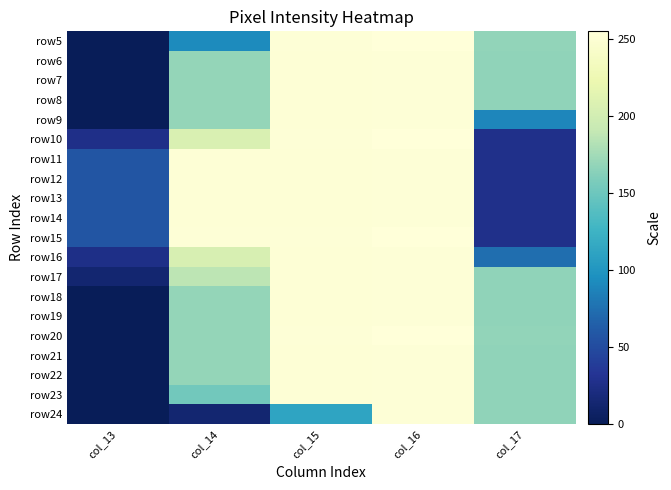

Reading left to right, list all the values displayed in this chart.

row5: col_13=0	col_14=92	col_15=253	col_16=255	col_17=168
row6: col_13=0	col_14=169	col_15=252	col_16=253	col_17=167
row7: col_13=0	col_14=169	col_15=252	col_16=253	col_17=167
row8: col_13=0	col_14=169	col_15=252	col_16=253	col_17=167
row9: col_13=0	col_14=169	col_15=252	col_16=253	col_17=89
row10: col_13=26	col_14=207	col_15=253	col_16=255	col_17=27
row11: col_13=57	col_14=252	col_15=252	col_16=253	col_17=27
row12: col_13=57	col_14=252	col_15=252	col_16=253	col_17=27
row13: col_13=57	col_14=252	col_15=252	col_16=253	col_17=27
row14: col_13=57	col_14=252	col_15=252	col_16=253	col_17=27
row15: col_13=57	col_14=253	col_15=253	col_16=255	col_17=27
row16: col_13=25	col_14=205	col_15=252	col_16=253	col_17=74
row17: col_13=13	col_14=187	col_15=252	col_16=253	col_17=167
row18: col_13=0	col_14=169	col_15=252	col_16=253	col_17=167
row19: col_13=0	col_14=169	col_15=252	col_16=253	col_17=167
row20: col_13=0	col_14=169	col_15=253	col_16=255	col_17=168
row21: col_13=0	col_14=169	col_15=252	col_16=253	col_17=167
row22: col_13=0	col_14=169	col_15=252	col_16=253	col_17=167
row23: col_13=0	col_14=153	col_15=252	col_16=253	col_17=167
row24: col_13=0	col_14=13	col_15=112	col_16=253	col_17=167